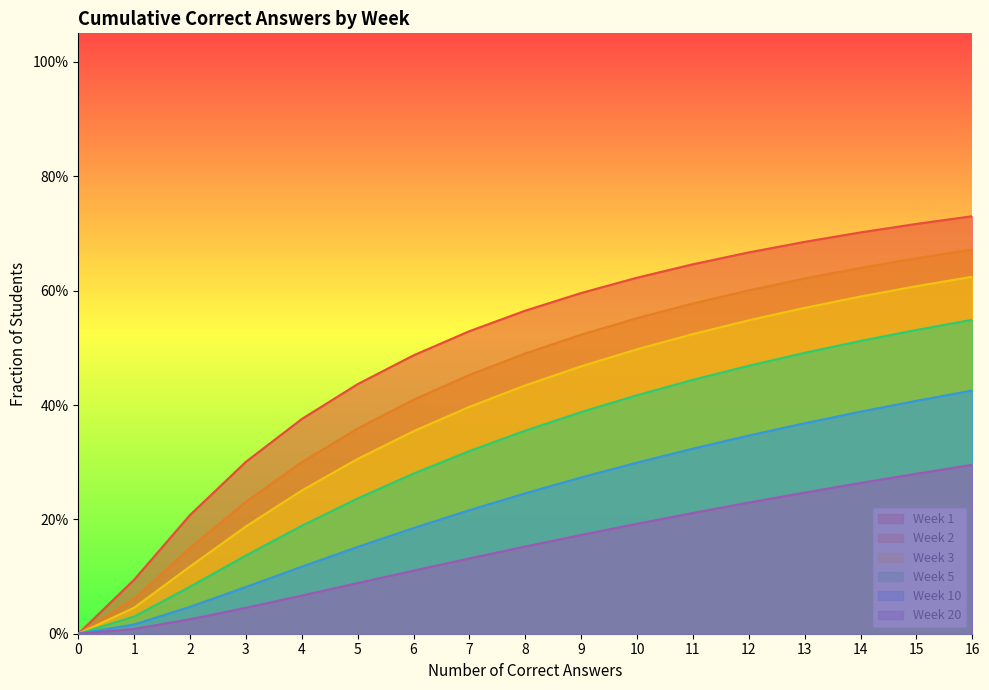

At which category is the sum across all series the highest?

16